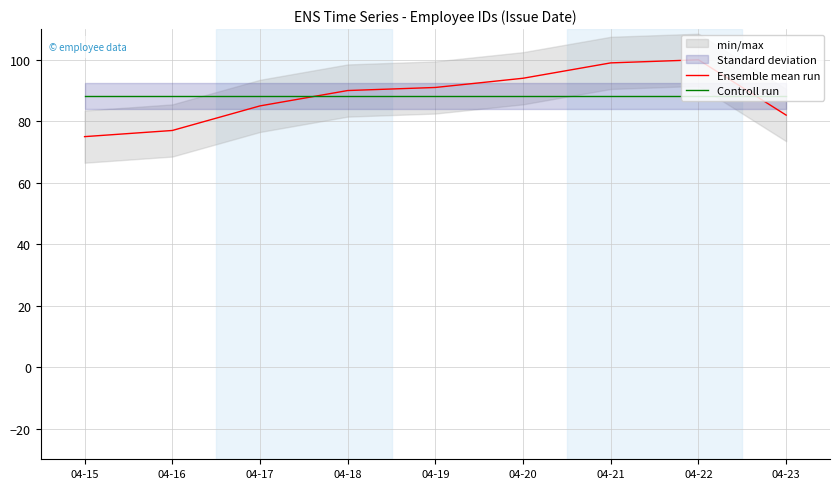

Is it true that Ensemble mean run equals 146.0 at 04-23?

False